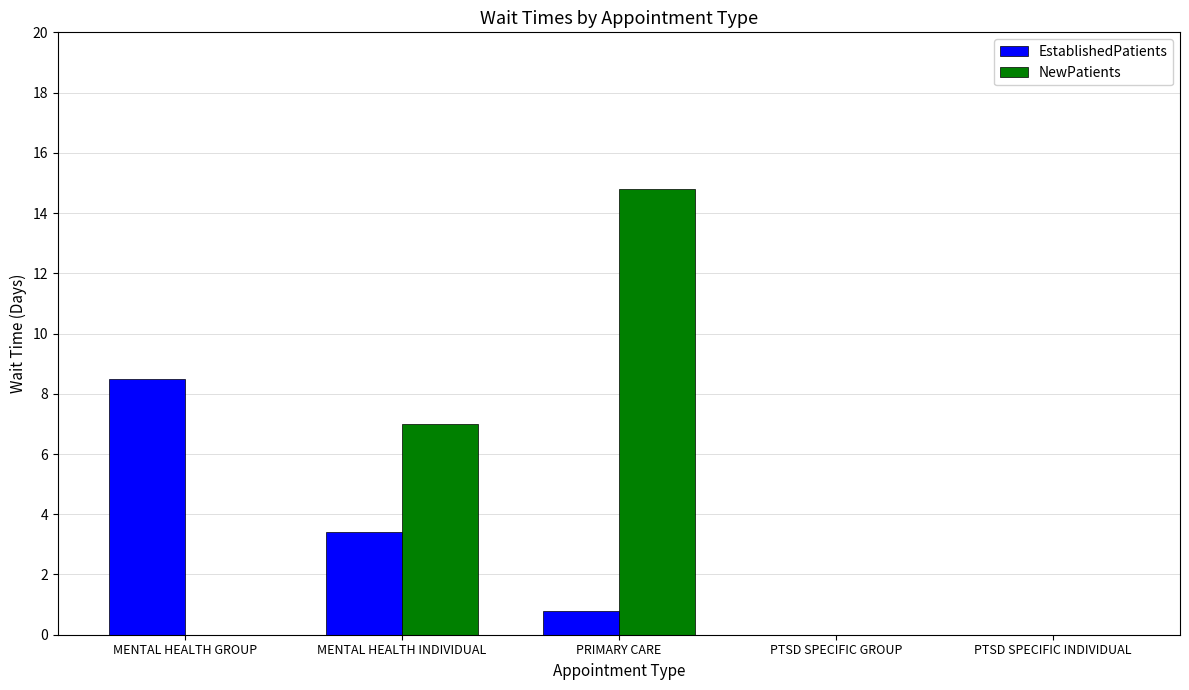

What is the sum of all NewPatients values?

21.8